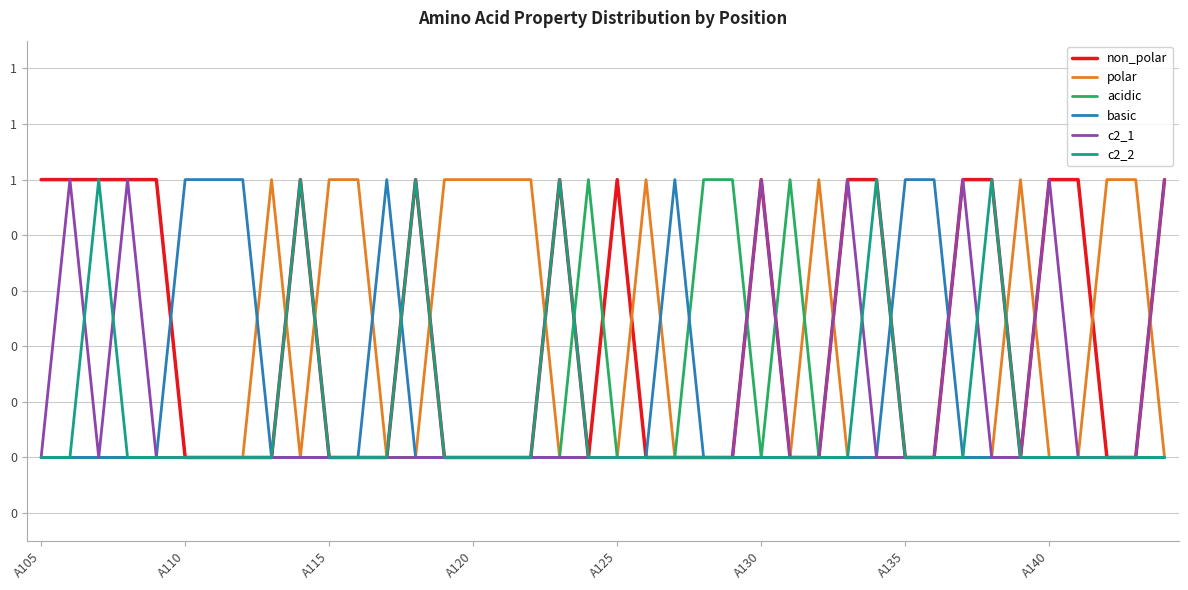

What is the highest value of the non_polar series?

1